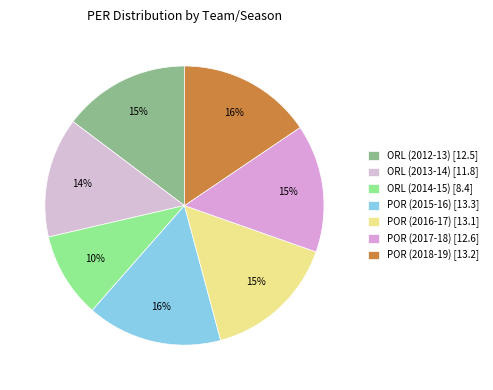

Combined, what portion of the pie is ORL (2012-13) and POR (2016-17)?

30.2%